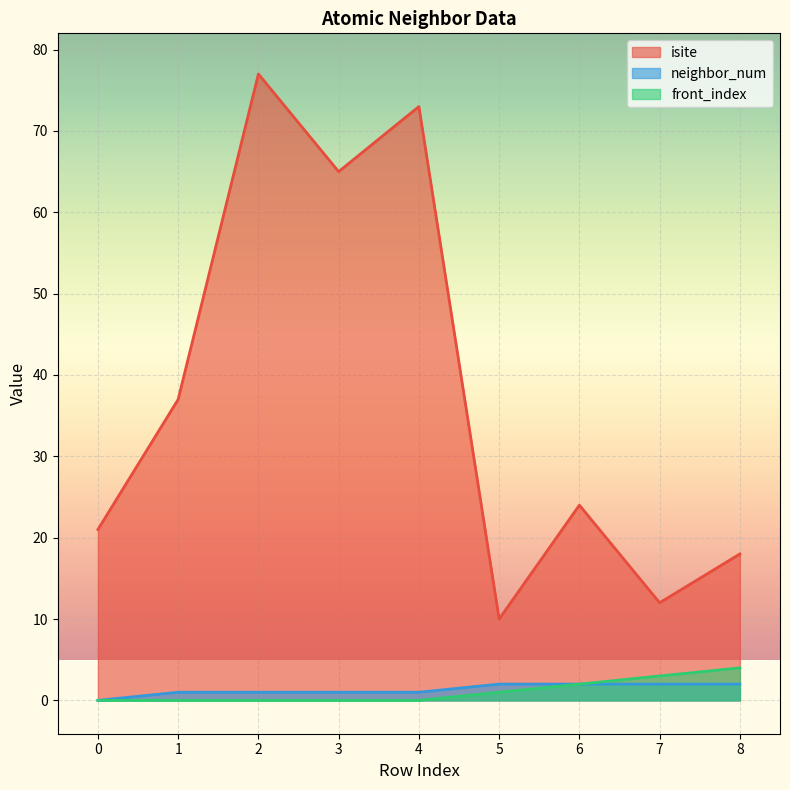

What is the sum of the neighbor_num values at 6 and 8?

4